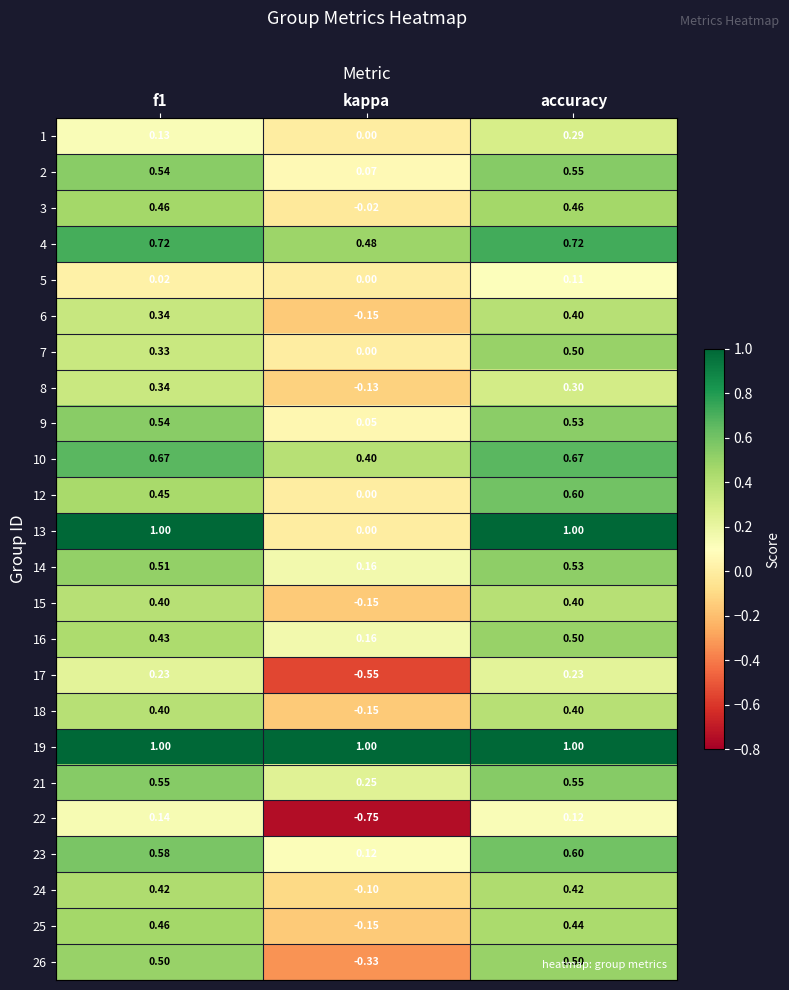

Where is 22 nearest to the value 0?

accuracy